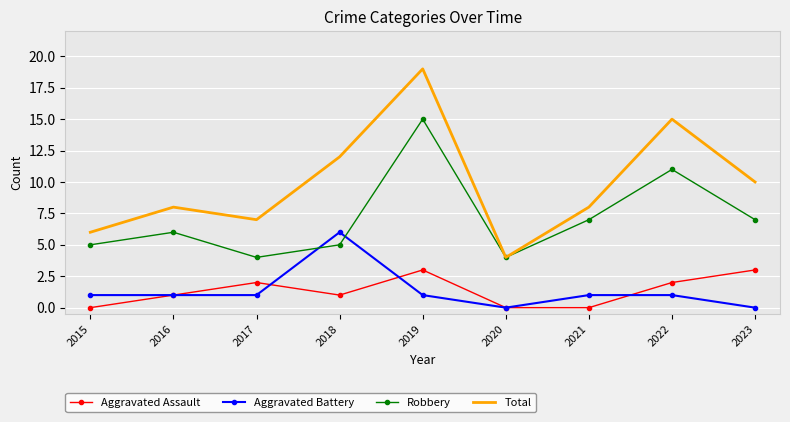

Where is the first local minimum for Robbery?

2017